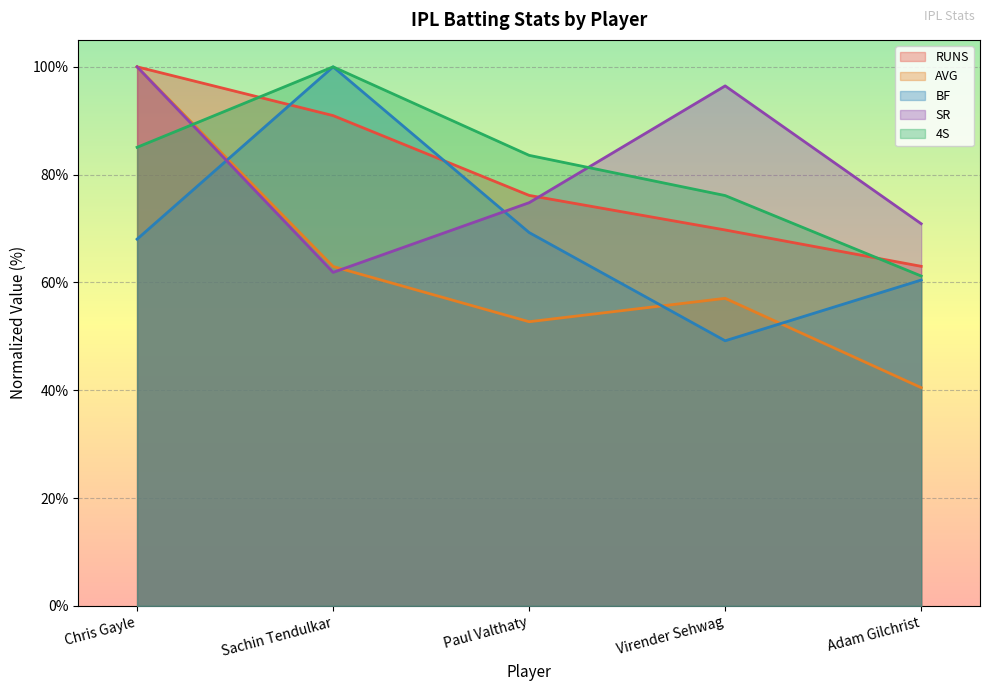

True or false: AVG has a value of 40.5 at Adam Gilchrist.

True